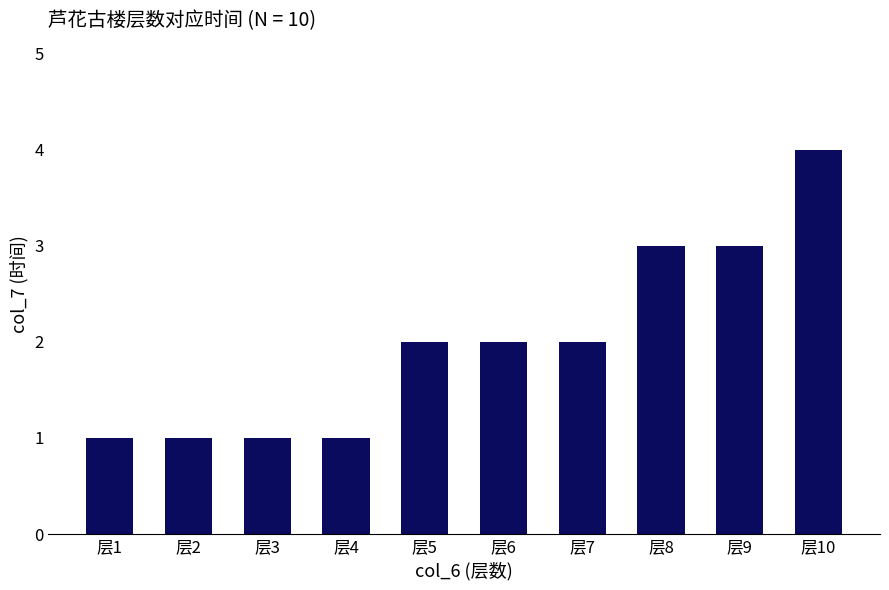

Approximately how many times larger is the value at 层7 compared to 层9?

0.7